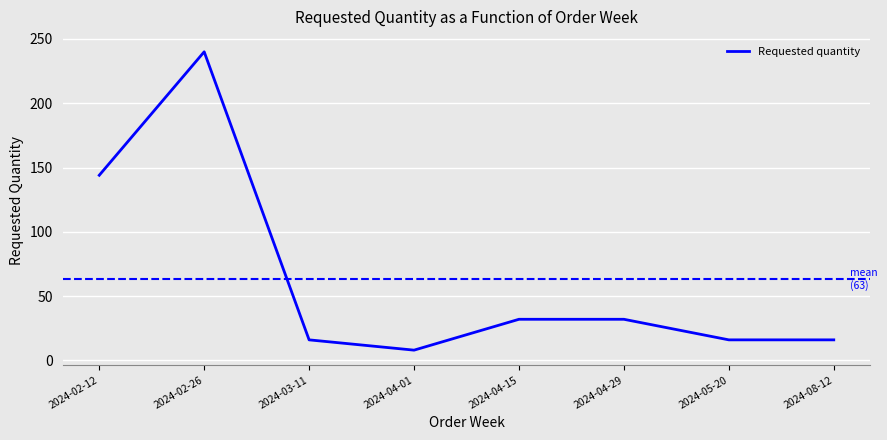

What is the ratio of the value at 2024-03-11 to the value at 2024-04-15?

0.5